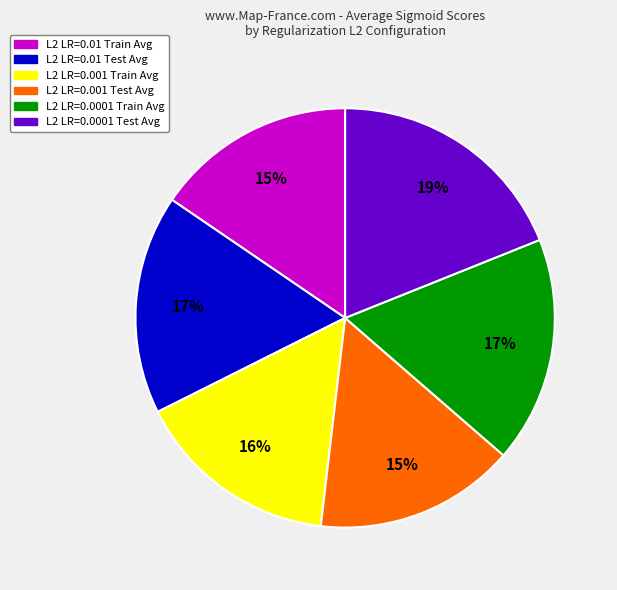

Is there a majority slice in this chart?

No